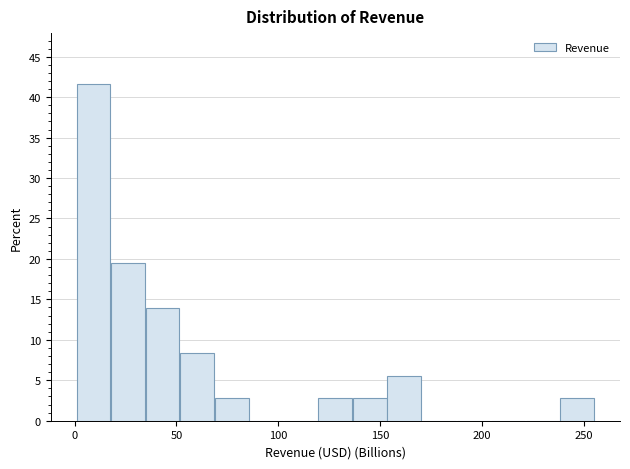

Around what value on the x-axis is the tallest bar? Give the approximate position of its centre, as read against the axis.

10